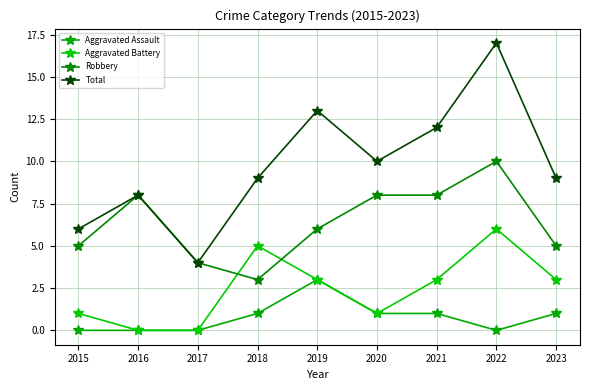

What is the value of the Total point at the 5th from the left?

13